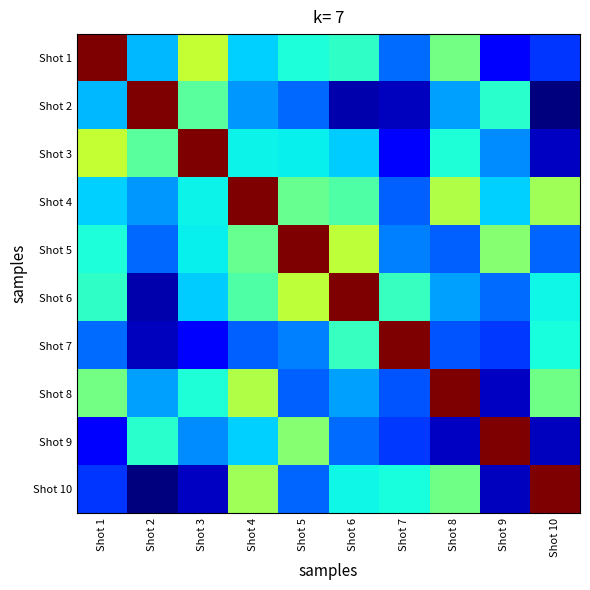

Which label corresponds to the largest value in the chart?

Shot 1